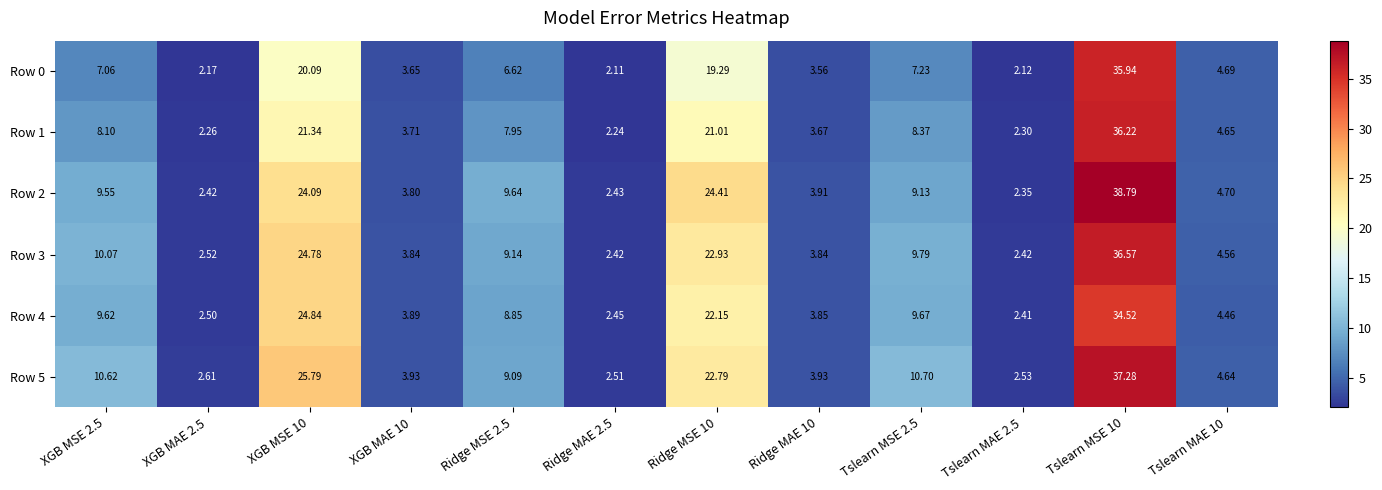

Which series has the largest total across all categories?

Row 5